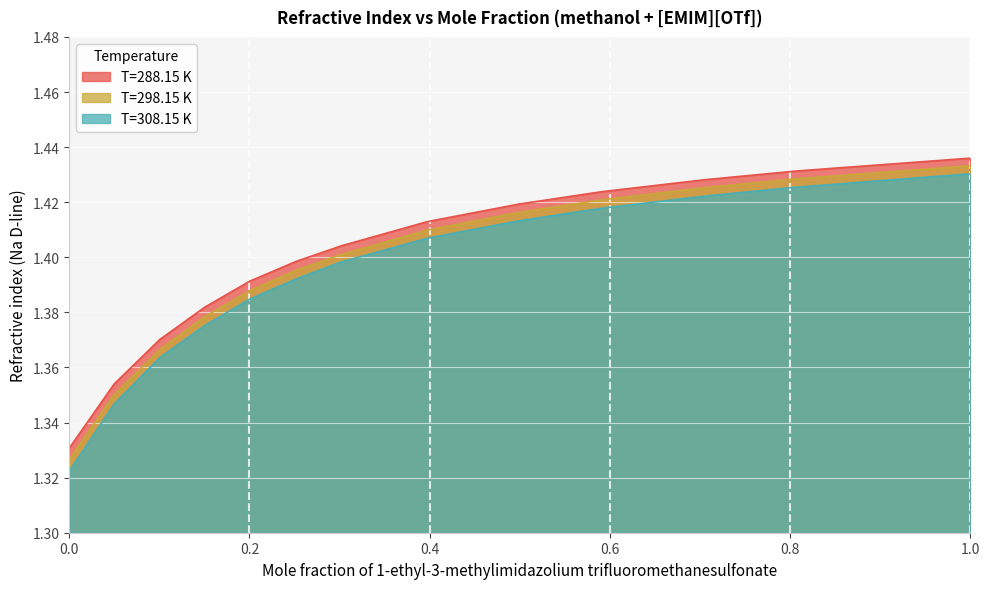

True or false: T=298.15 K has a value of 2.2 at 0.1503.

False